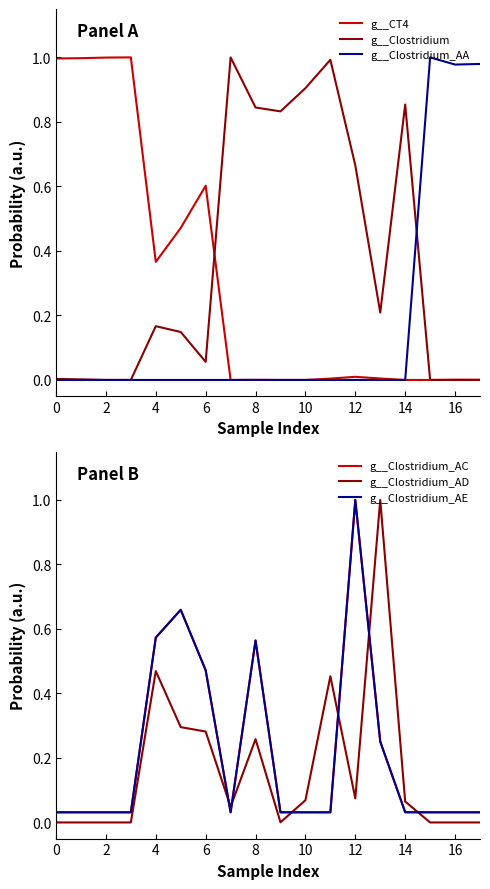

What is the difference between the maximum and second lowest values in the g__Clostridium series?

1.0